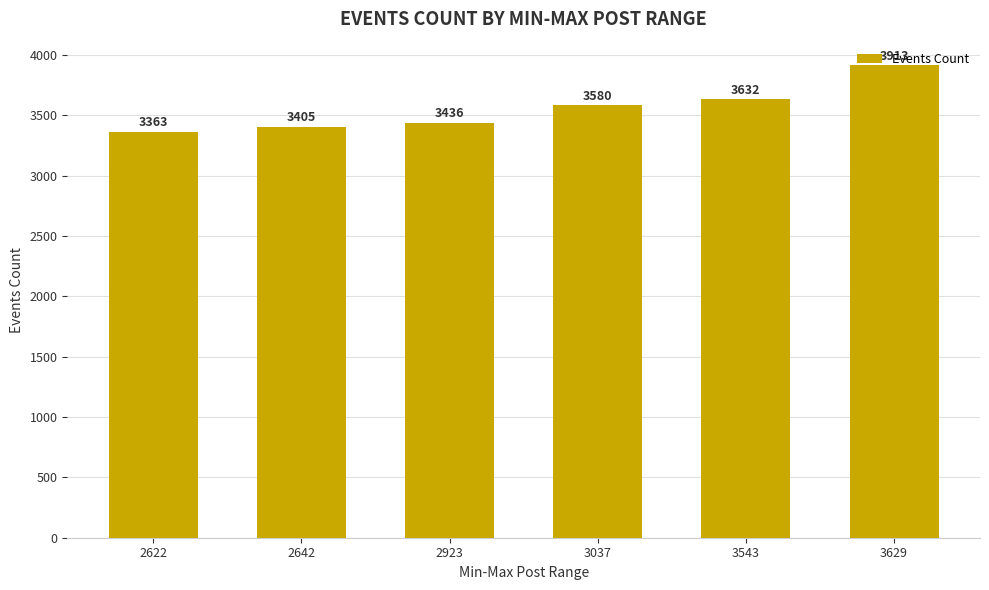

True or false: the data shows 3580 at 3037.

True